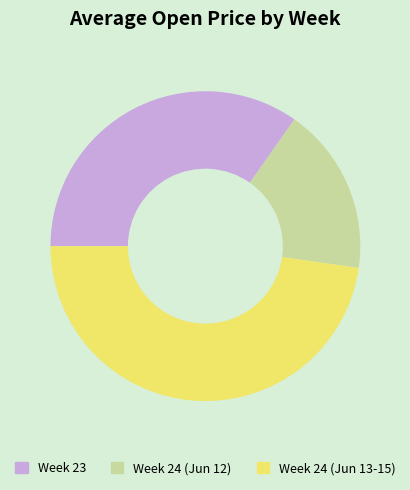

How many slices are in this pie chart?

3